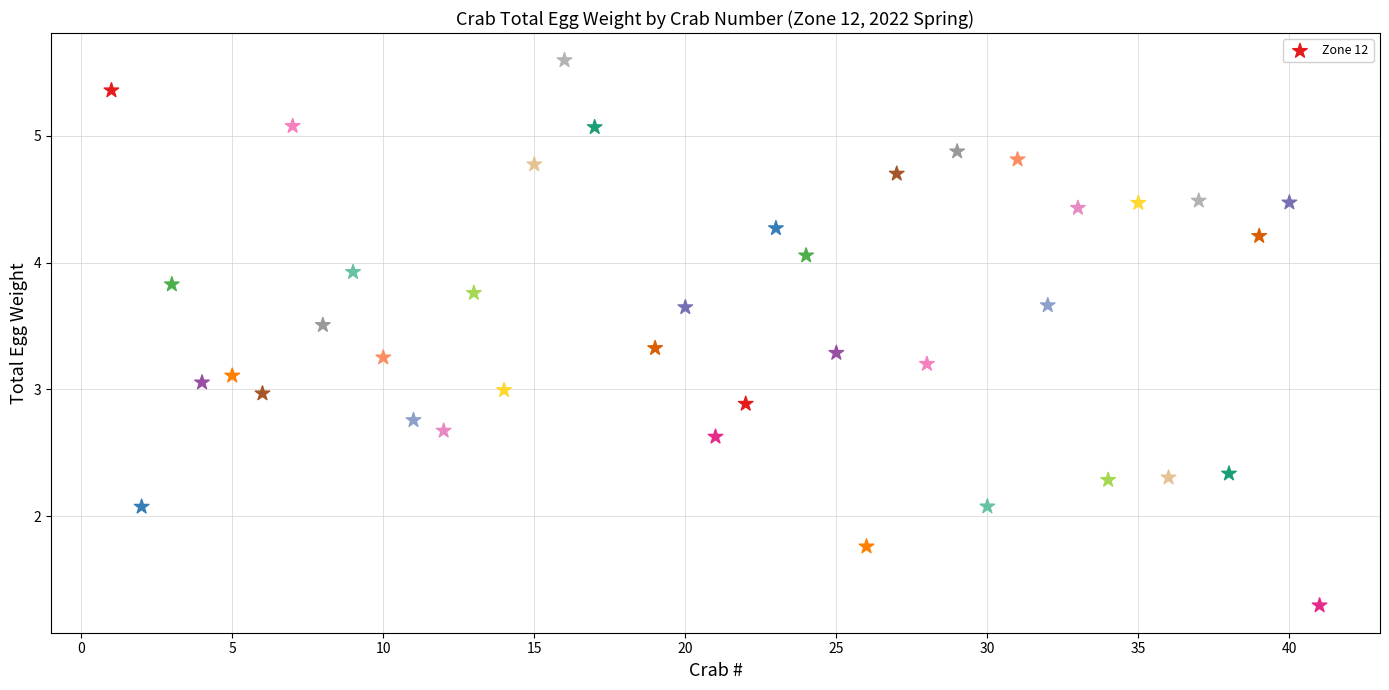

What is the range of X values (max minus min)?

40.0